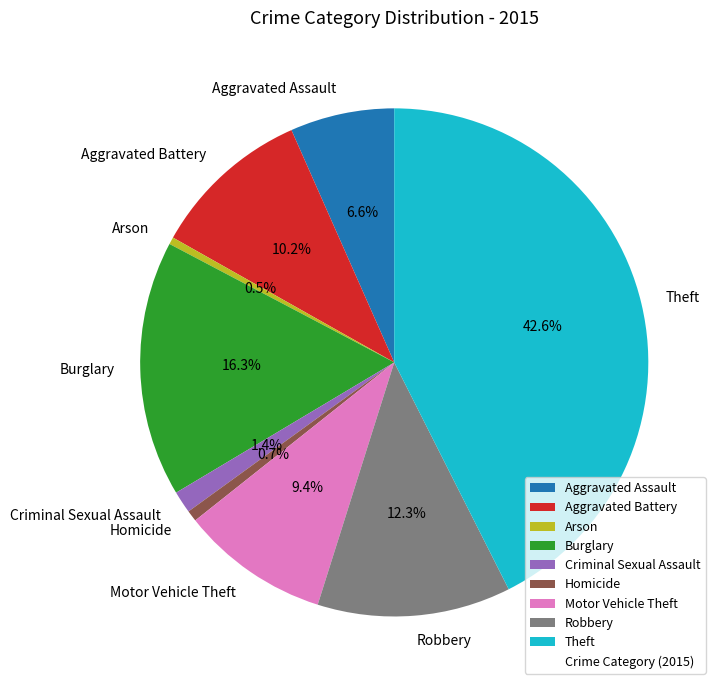

Is the sum of Burglary and Aggravated Battery greater than half?

No